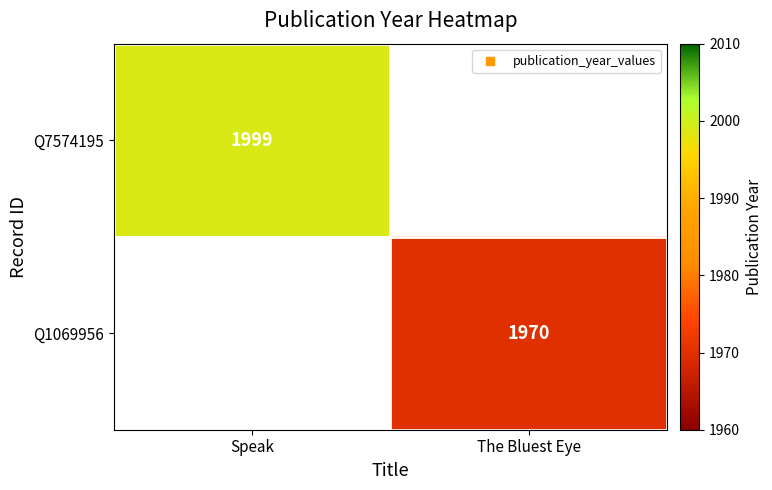

The Q1069956 series shows 1970.0 at The Bluest Eye. True or false?

True